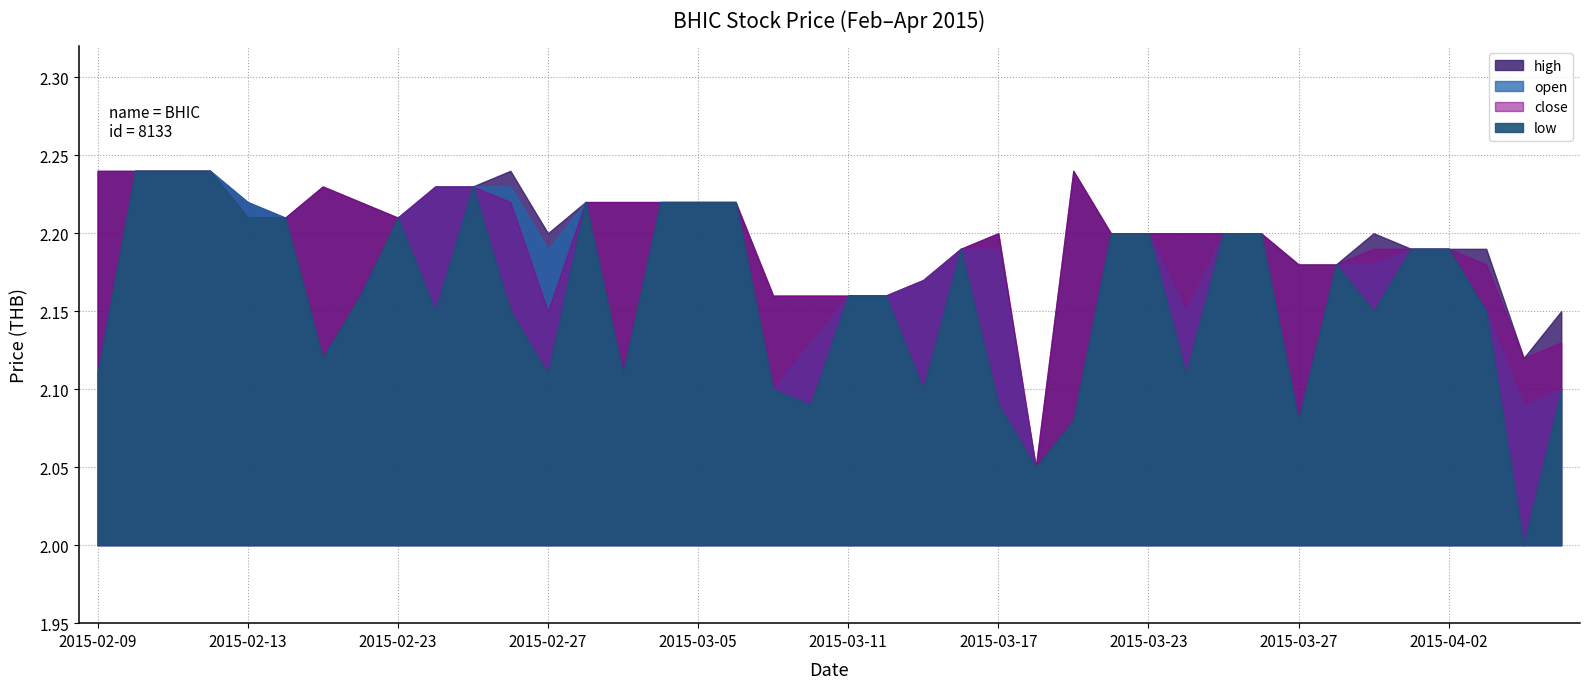

Where is close nearest to the value 2?

2015-03-18